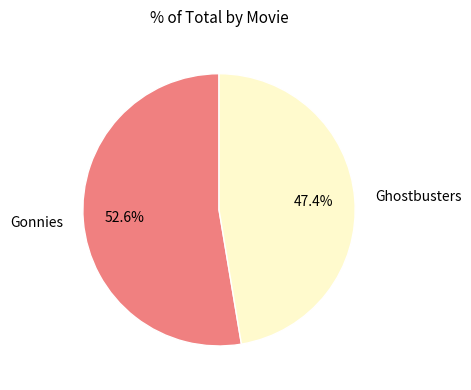

Count the number of slices in the pie.

2